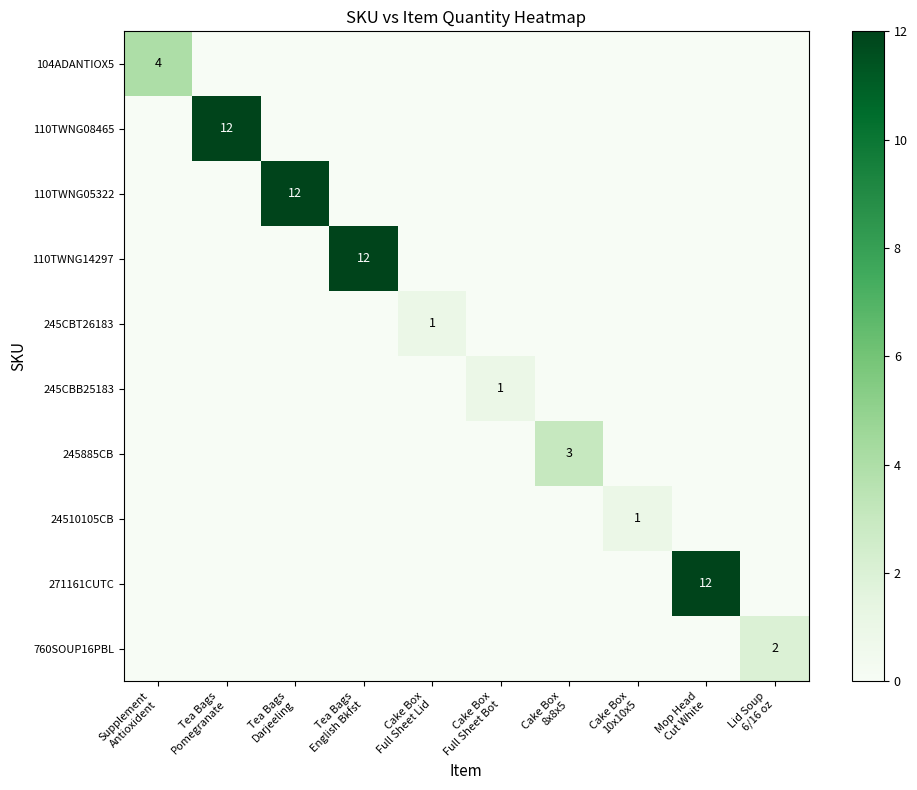

How many data points in 110TWNG14297 are above 0?

1